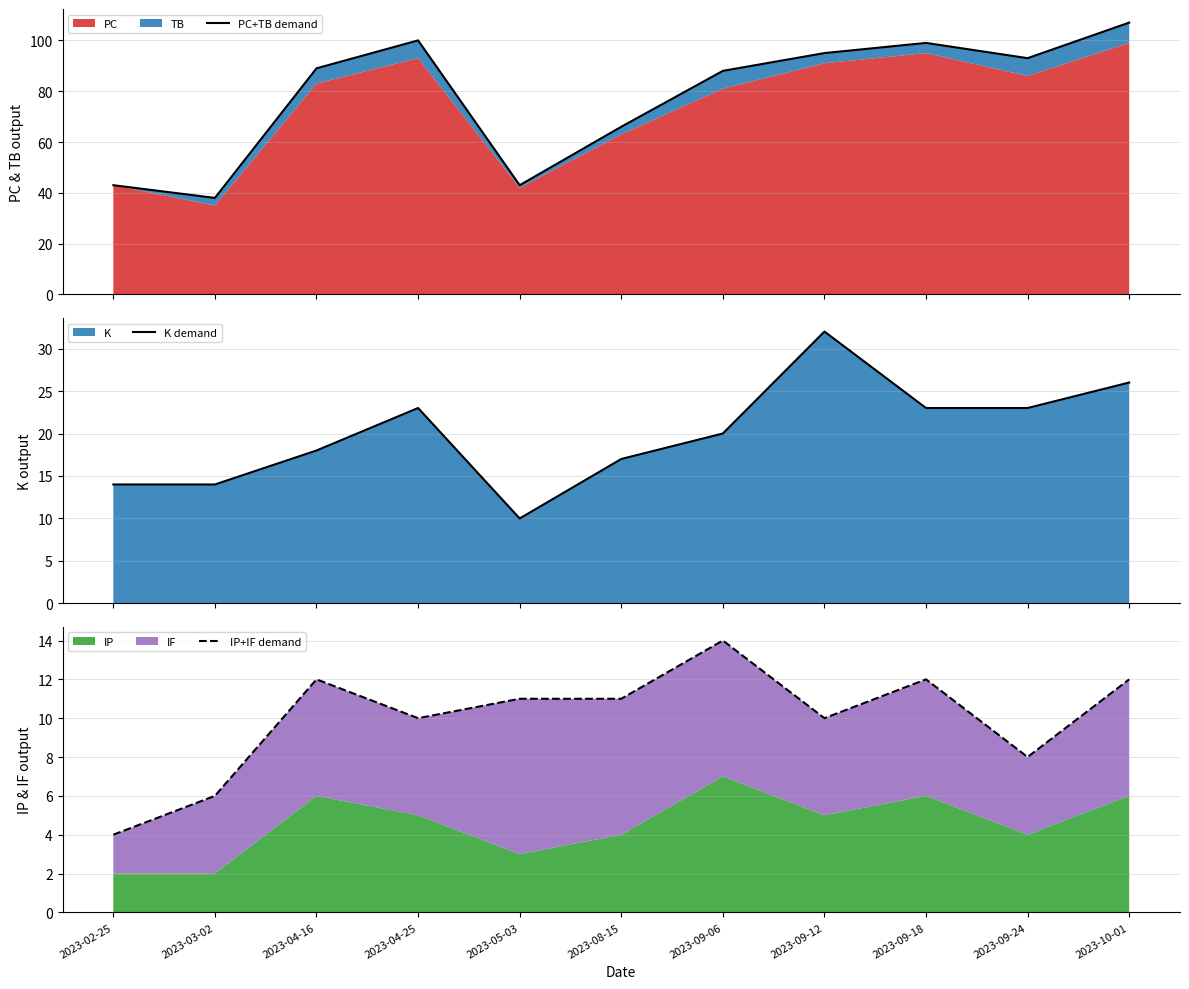

How many lines are shown in the chart?

3